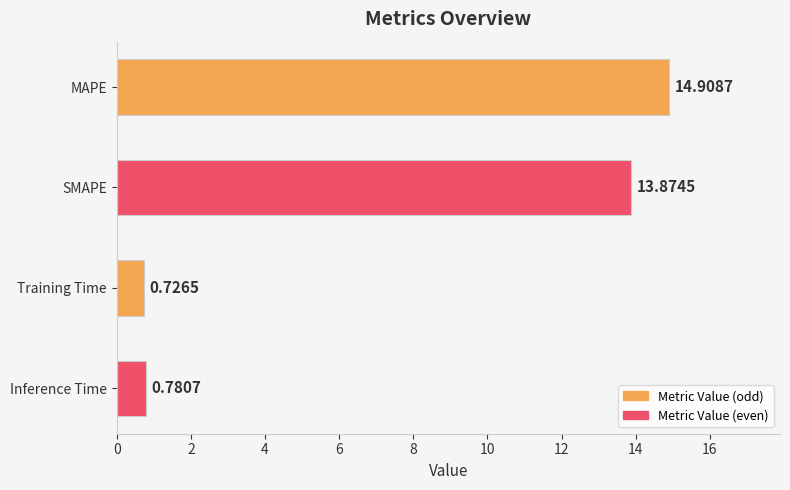

At which label is the value closest to 7?

Inference Time